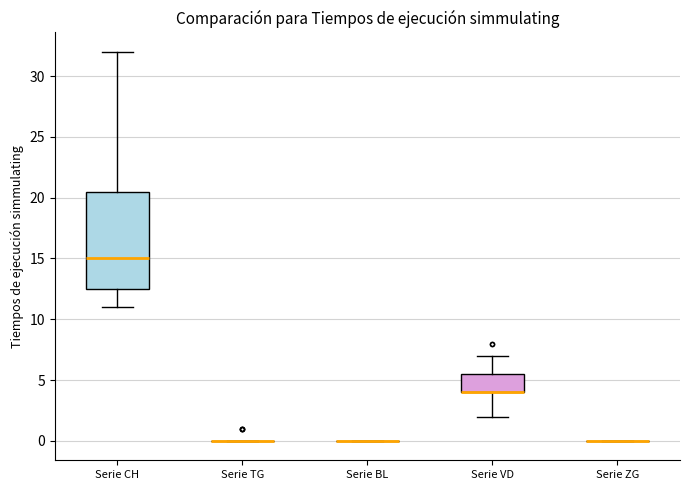

Which series changed the most between 16 and 29?

CH